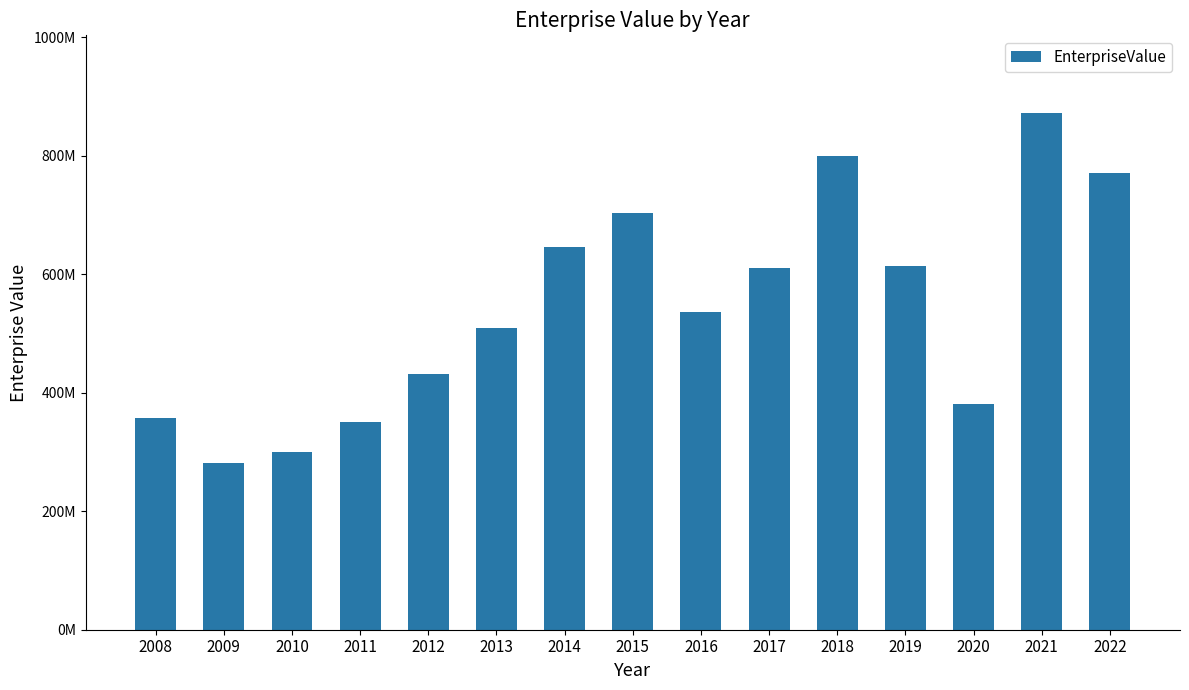

How many data points are less than 536289610?

7